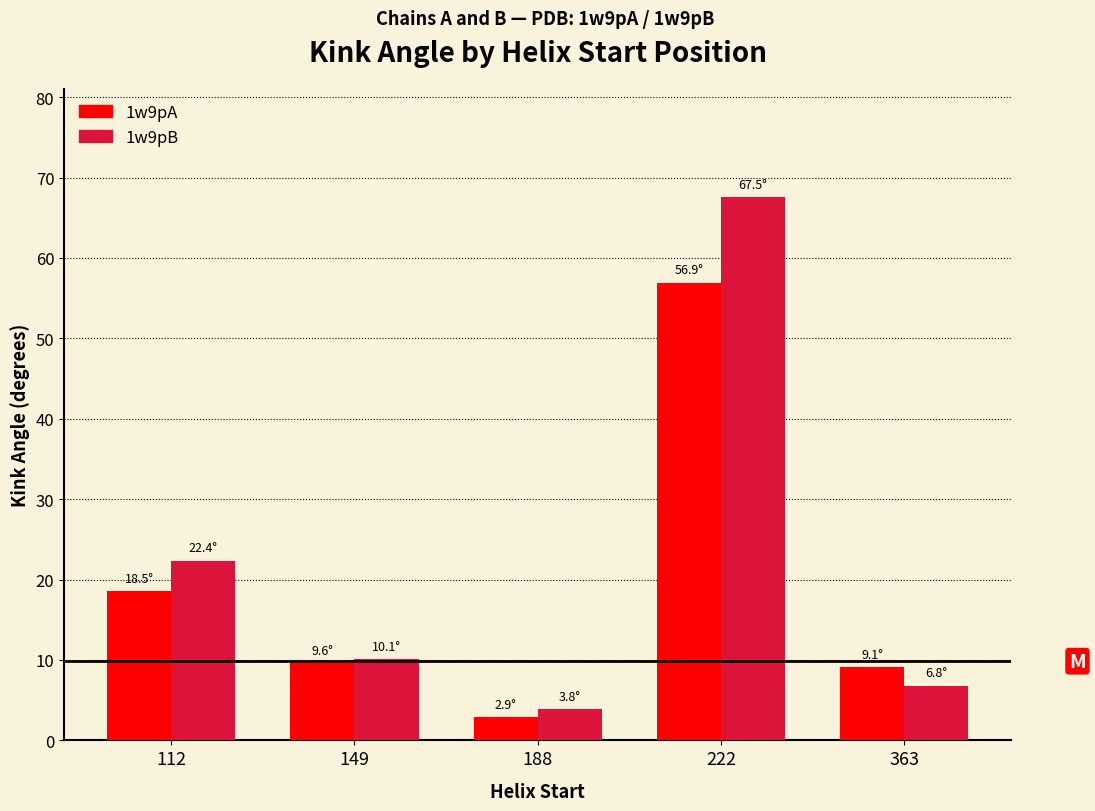

The 1w9pB series shows 2.1 at 149. True or false?

False